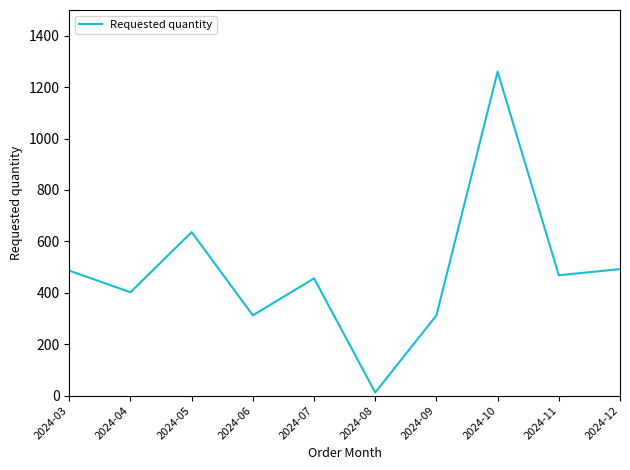

Where is the data nearest to the value 636?

2024-05